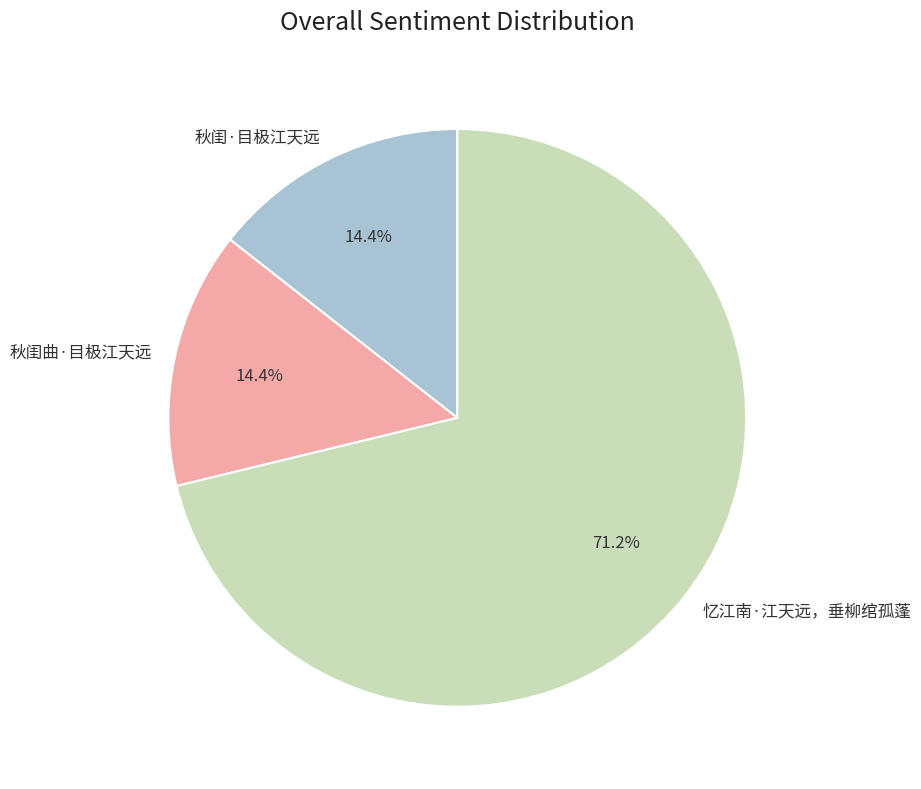

How many segments does this pie chart have?

3